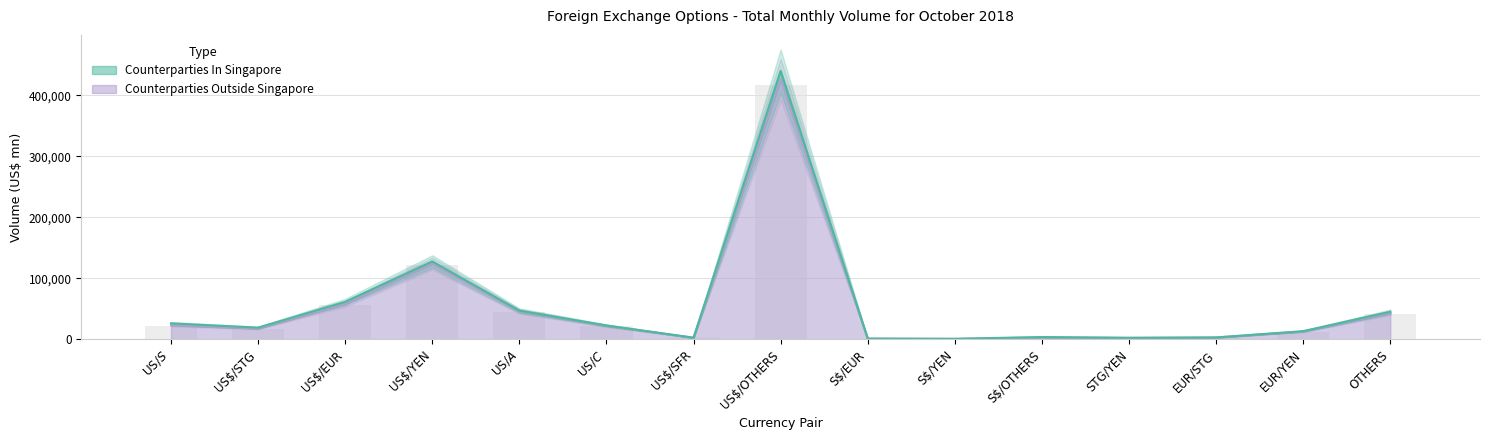

Reading left to right, list all the values displayed in this chart.

US$/S$=22762	US$/STG=17593	US$/EUR=57847	US$/YEN=123955	US$/A$=45659	US$/C$=21934	US$/SFR=2232	US$/OTHERS=426552	S$/EUR=778	S$/YEN=391	S$/OTHERS=2753	STG/YEN=2129	EUR/STG=2689	EUR/YEN=12521	OTHERS=42888